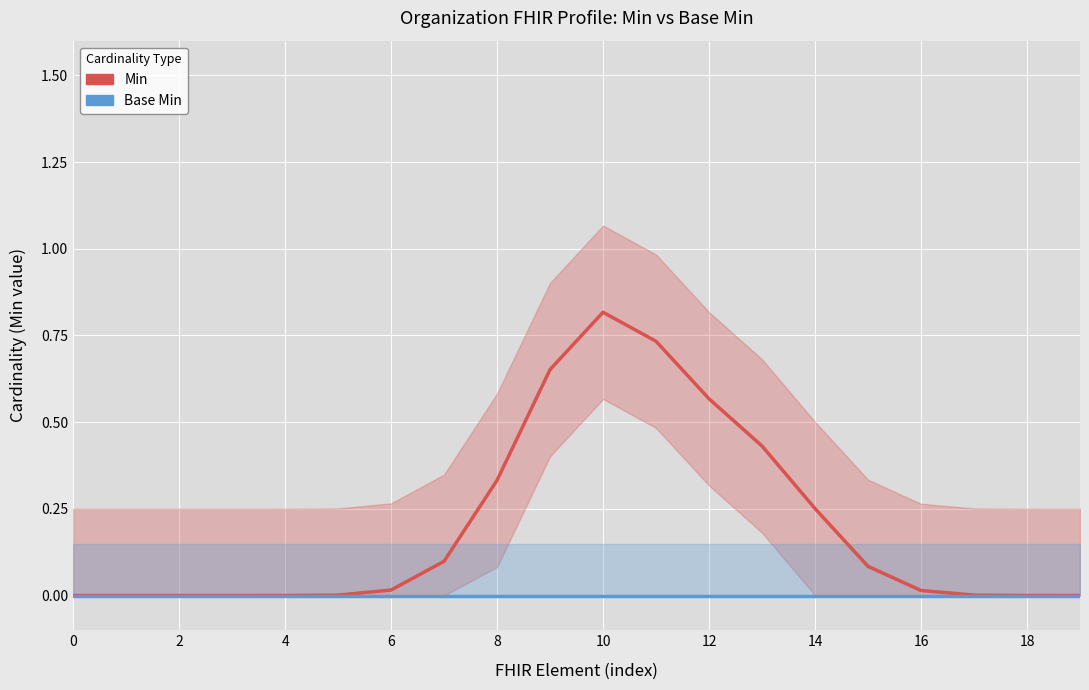

Which series has the largest total across all categories?

Min